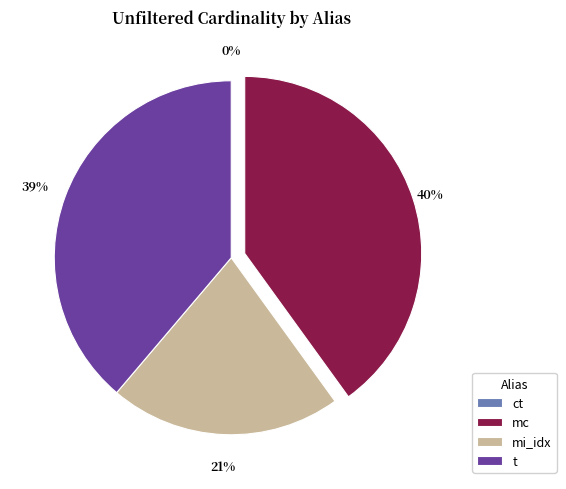

Which slice is the largest?

mc